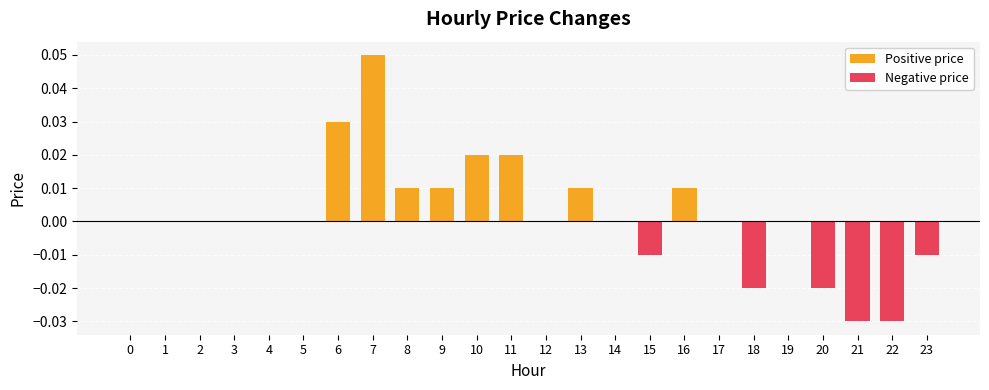

Rank the series by their maximum value, from highest to lowest.

Positive price, Negative price